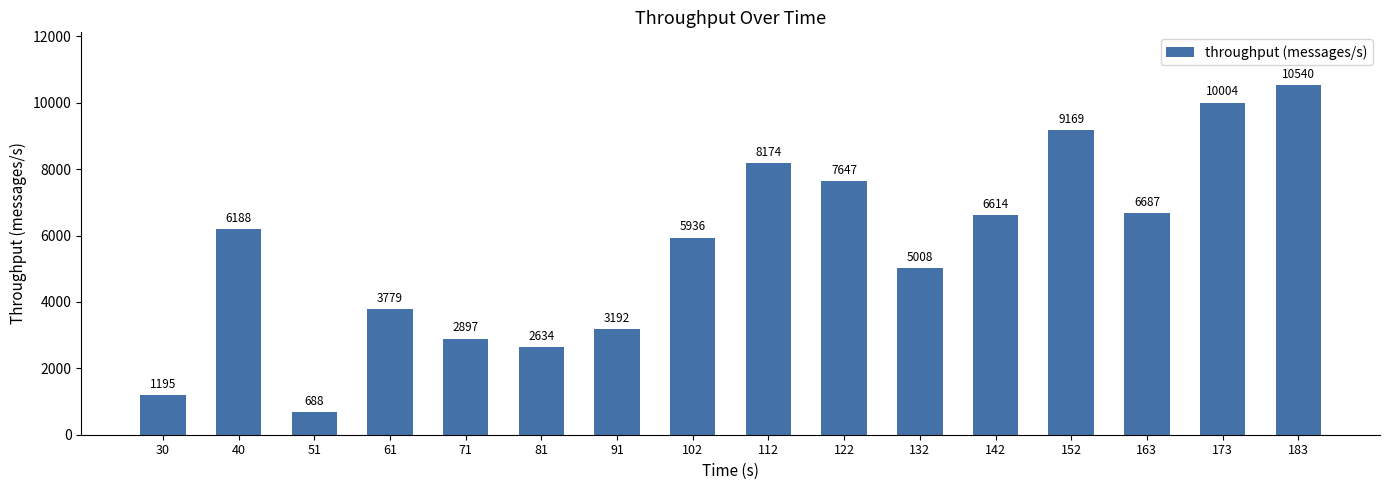

The chart shows a value of 4688 at 71. True or false?

False